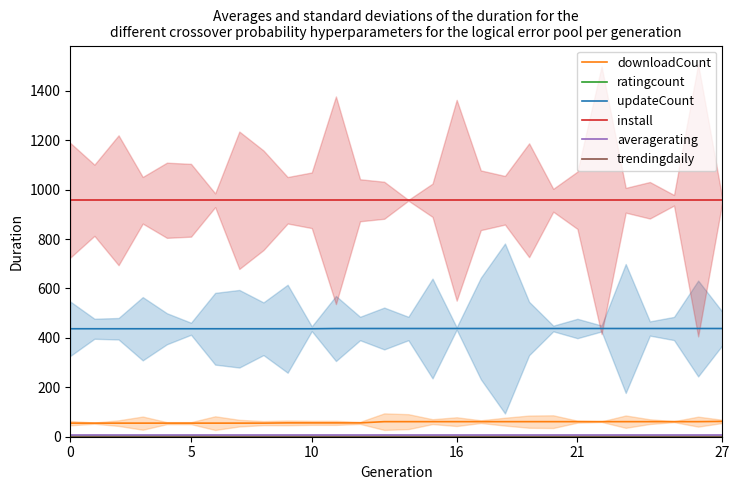

Is it true that updateCount equals 755 at 19?

False